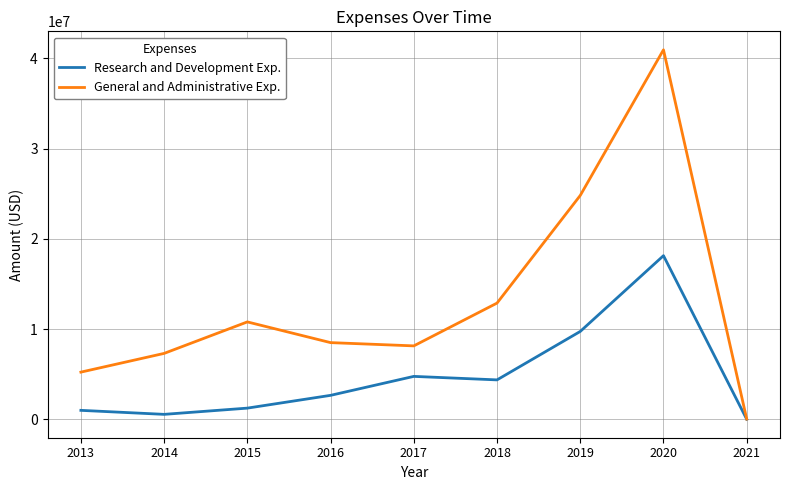

Which series changed the most between 2014 and 2021?

General and Administrative Exp.